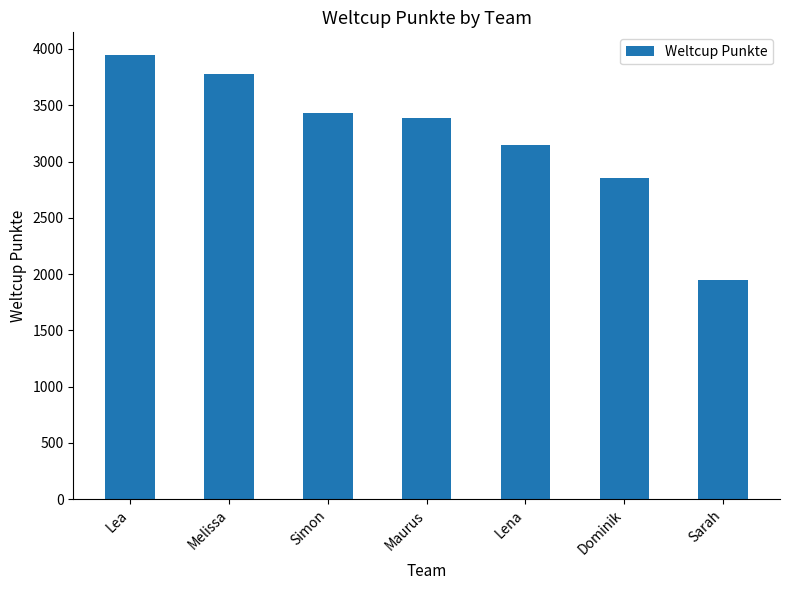

What is the change in value from Simon to Sarah?

-1483